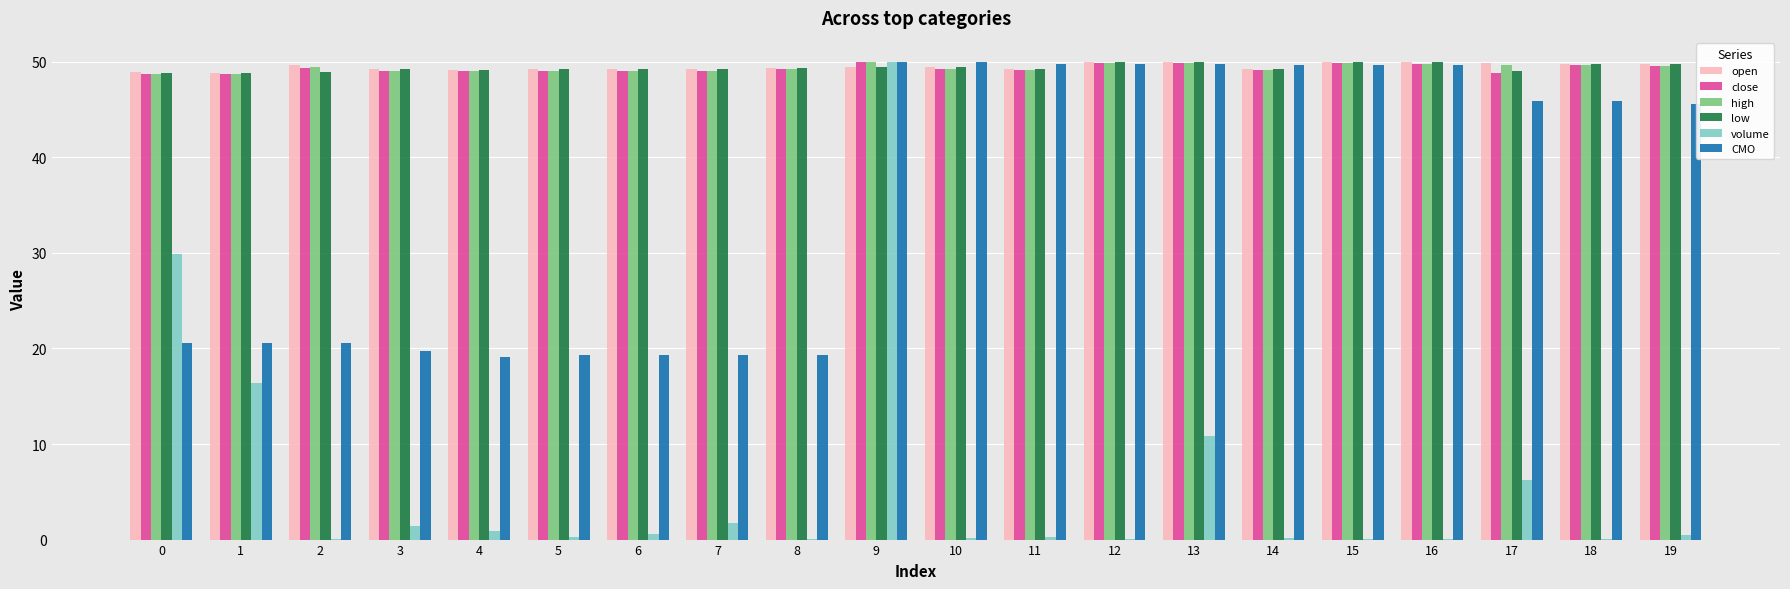

Which series has the widest spread of values?

volume